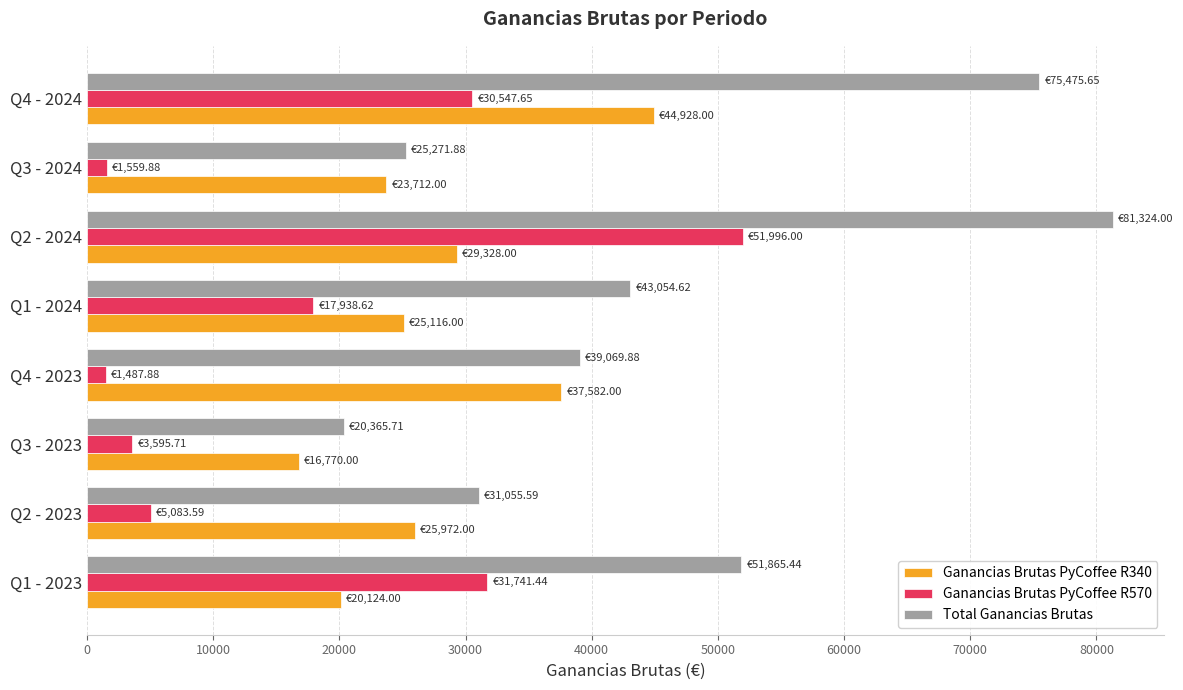

What is the difference between the maximum and minimum values in the Ganancias Brutas PyCoffee R570 series?

50508.1